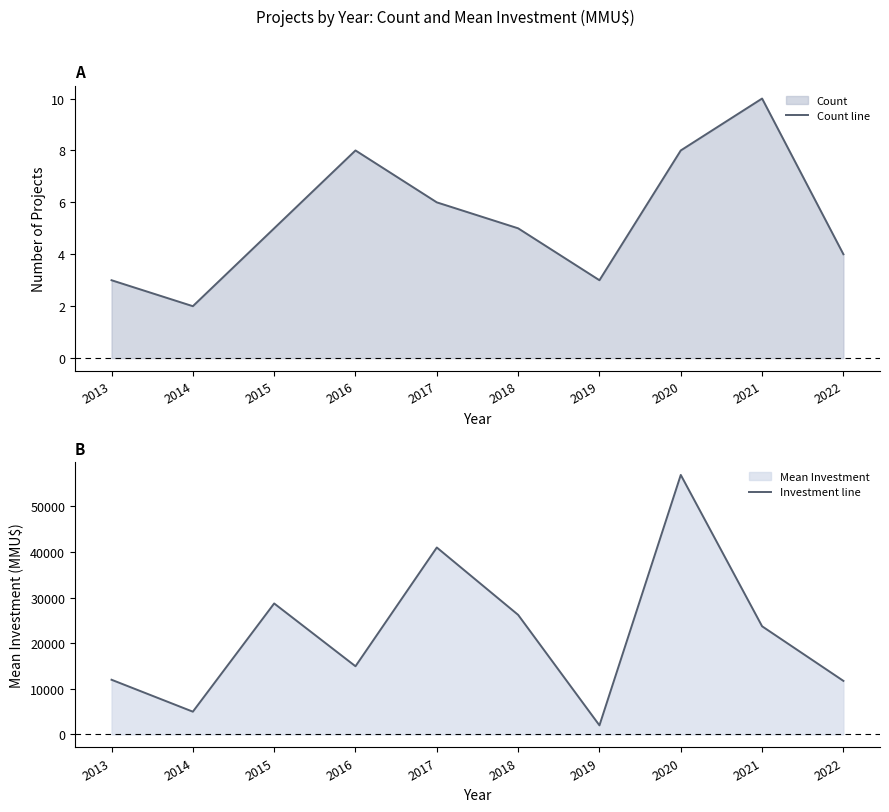

How many series are shown in this chart?

2